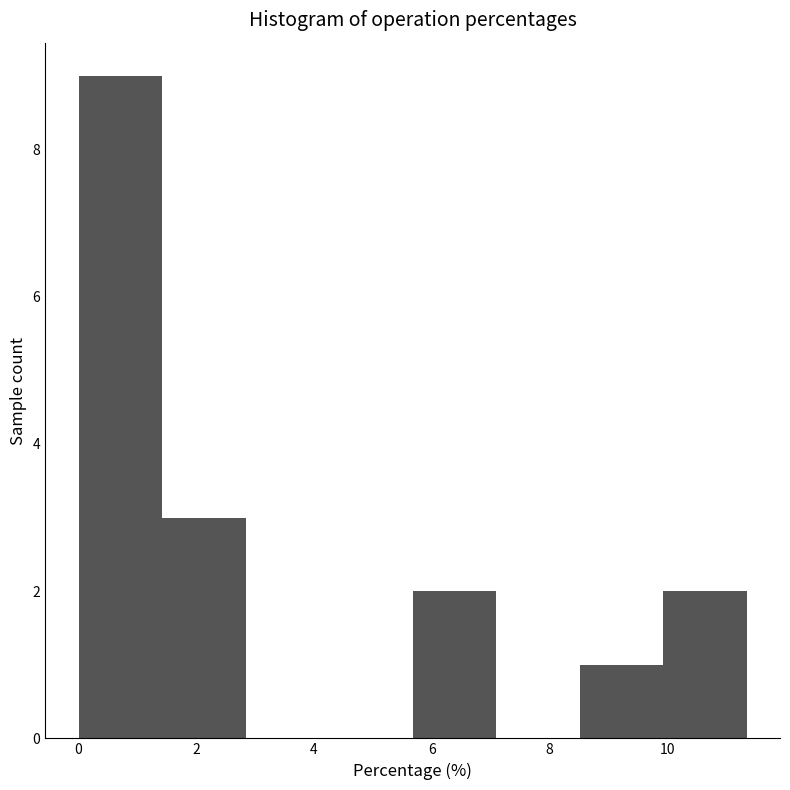

Reading left to right, list every bar in this chart as the range it spans on the x-axis followed by its height. Neither the bar edges nor the heights are printed on the chart, so give them approximately, as read against the axes.

0.0 to 1.4: 9
1.4 to 2.8: 3
2.8 to 4.2: 0
4.2 to 5.6: 0
5.6 to 7.0: 2
7.0 to 8.6: 0
8.6 to 10.0: 1
10.0 to 11.4: 2